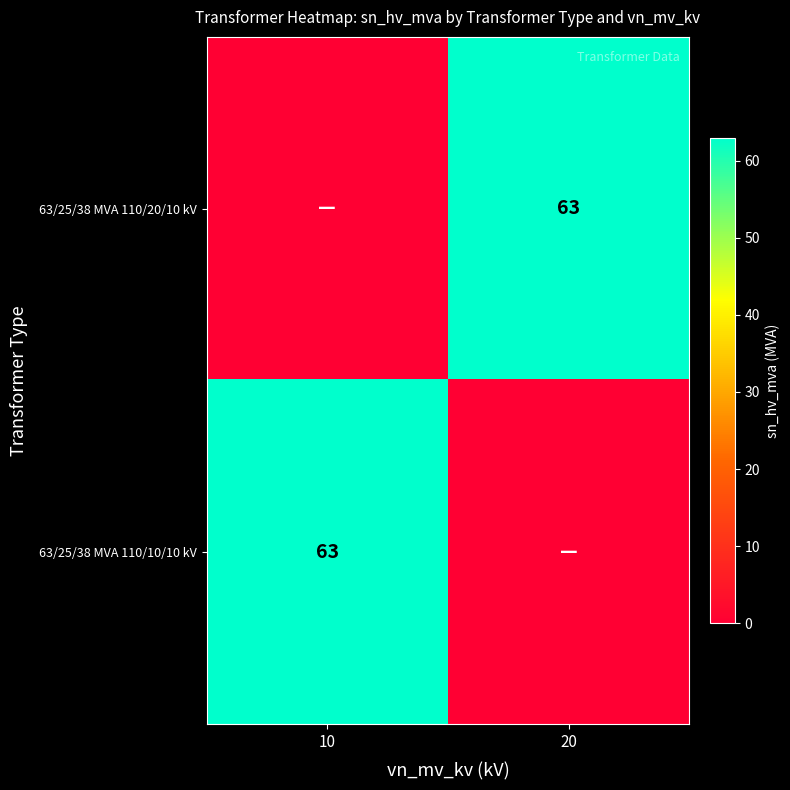

True or false: 63/25/38 MVA 110/10/10 kV has a value of 44 at 10.

False